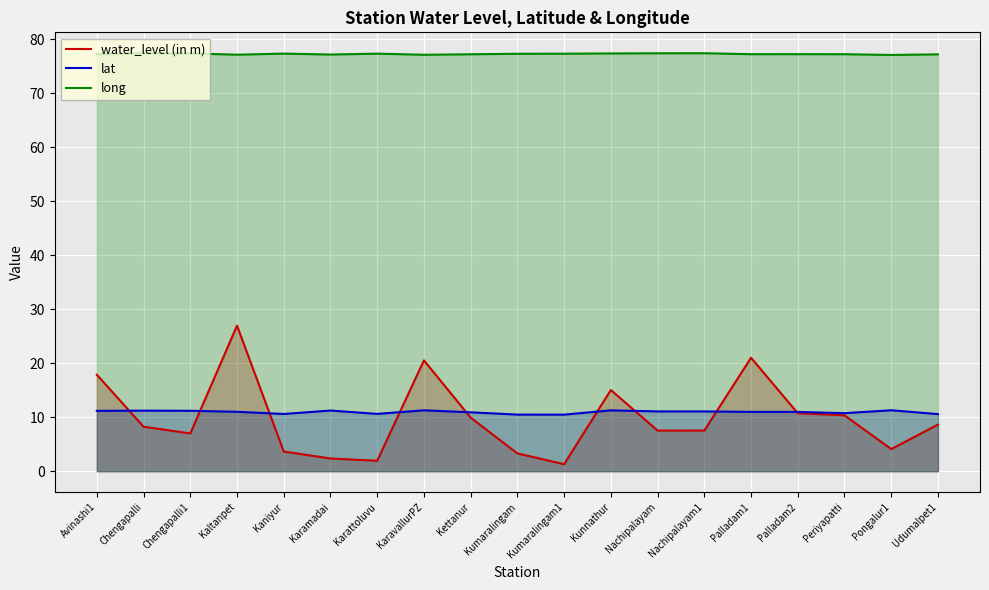

True or false: water_level (in m) and long cross at least once.

False